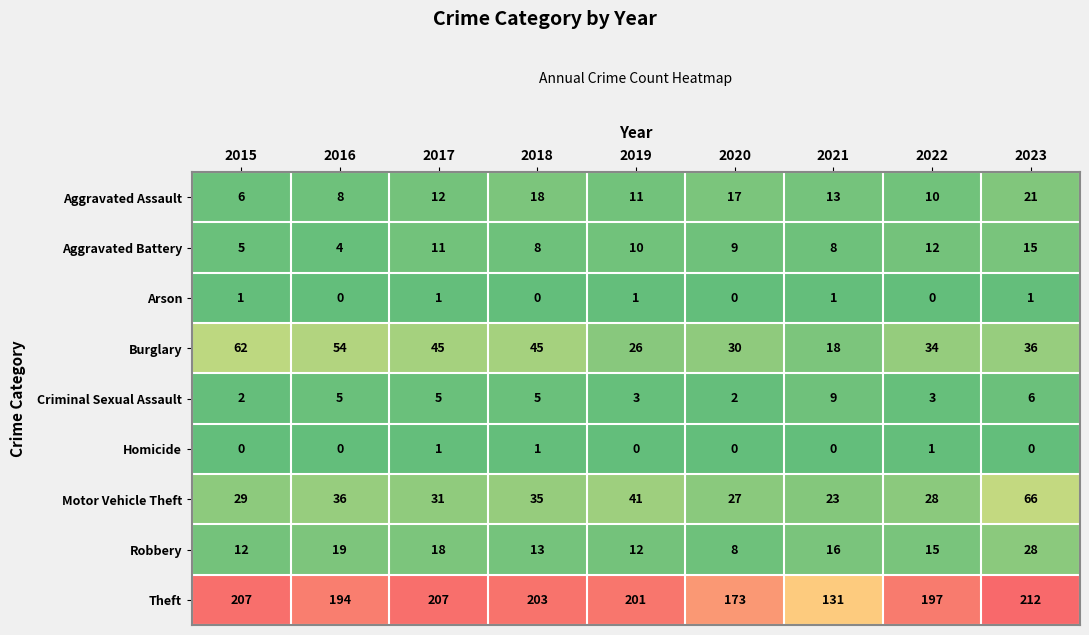

Which series has the largest total across all categories?

Theft